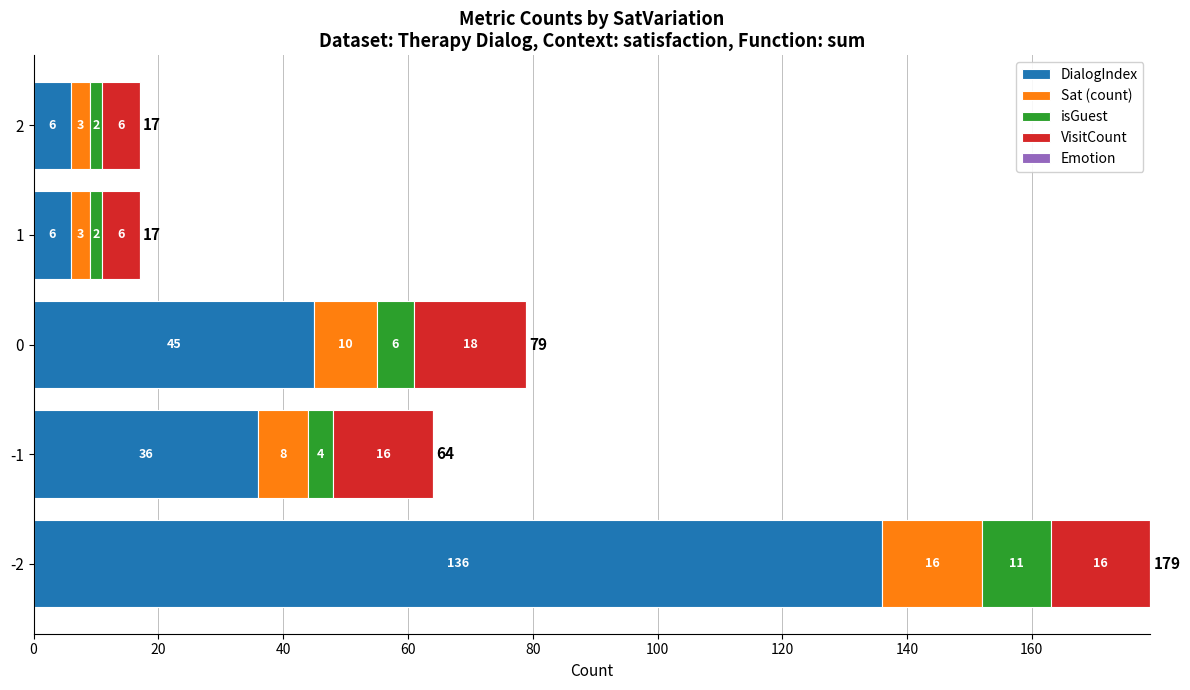

What is the highest value of the DialogIndex series?

136